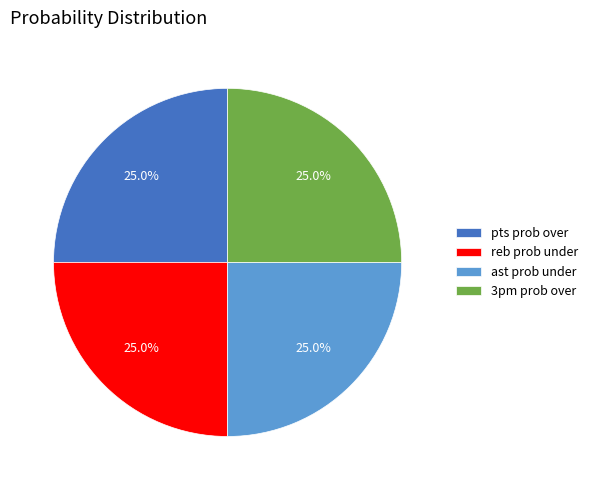

Is there a majority slice in this chart?

No